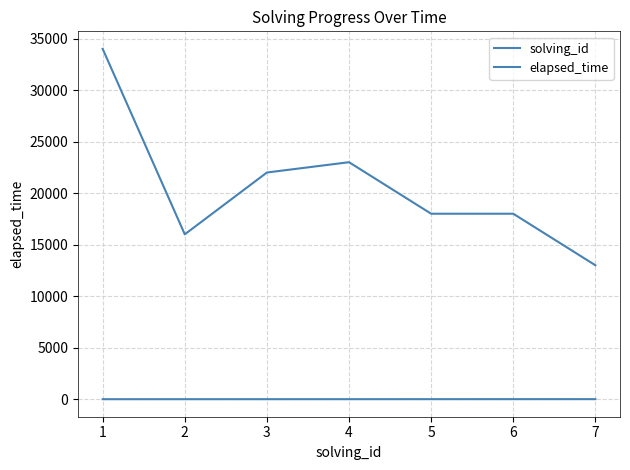

Does the chart have visible grid lines?

Yes